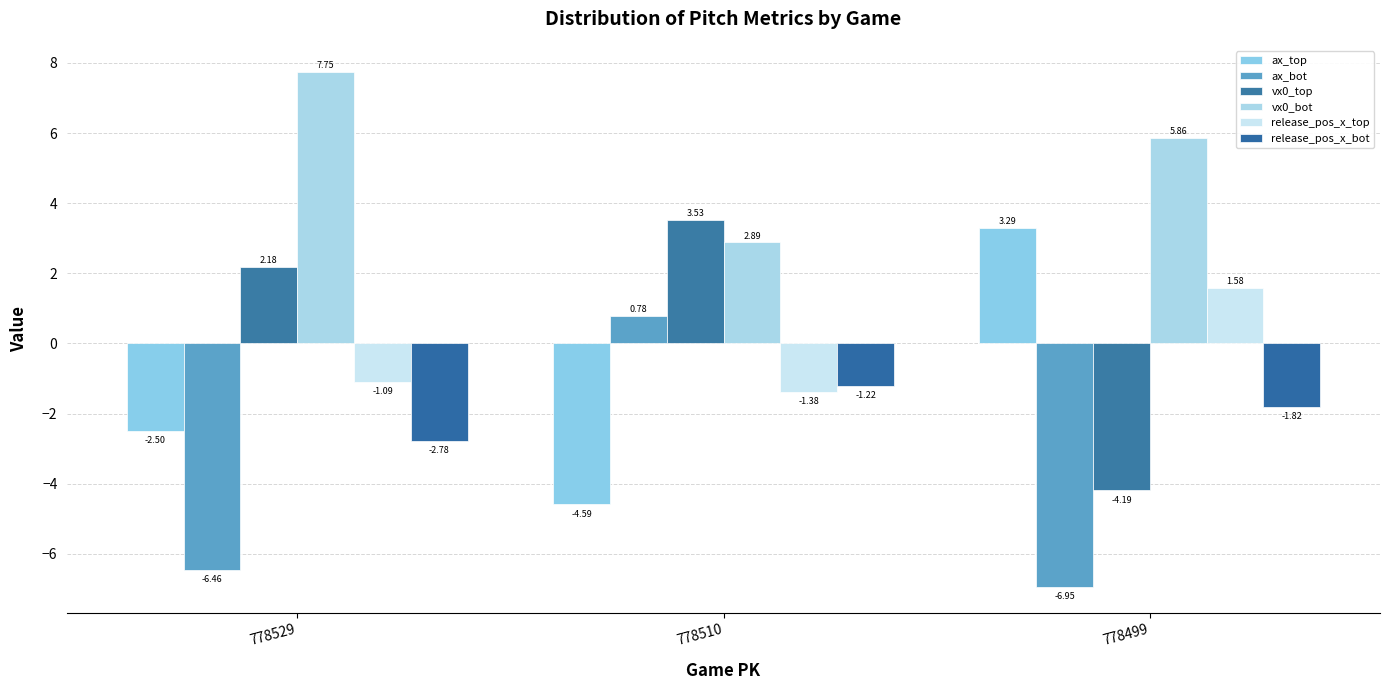

How many negative values does the vx0_top series have?

1